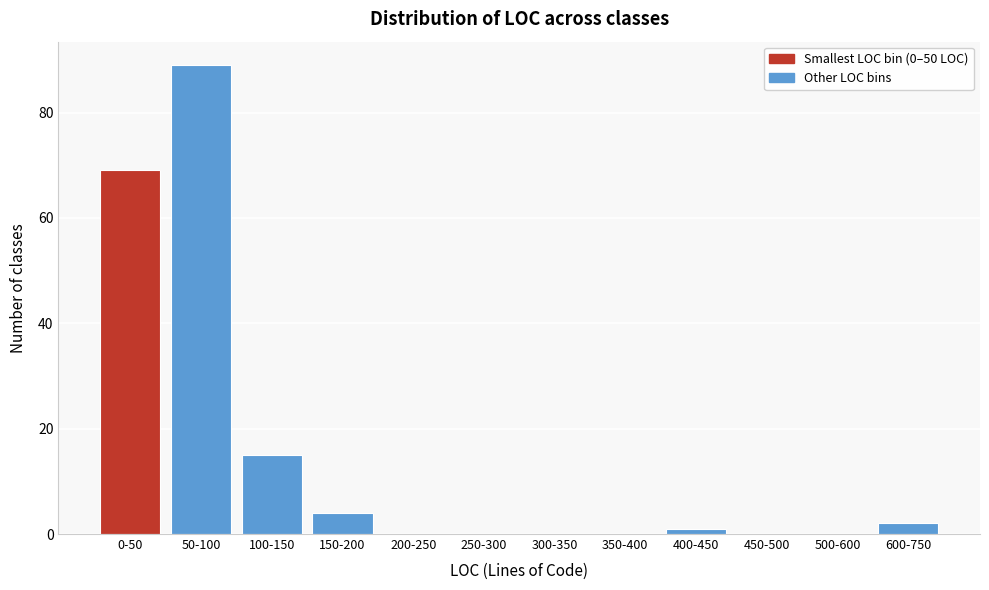

Reading left to right, list all the values displayed in this chart.

0-50=69	50-100=89	100-150=15	150-200=4	200-250=0	250-300=0	300-350=0	350-400=0	400-450=1	450-500=0	500-600=0	600-750=2